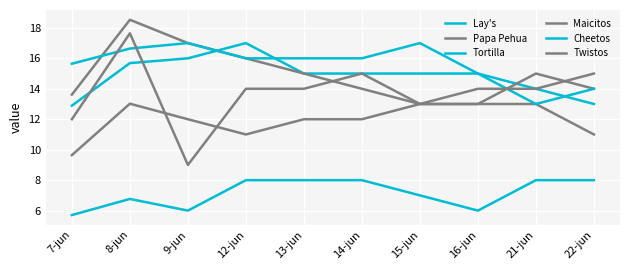

Is the value of Cheetos at 15-jun greater than the value of Maicitos at 12-jun?

Yes